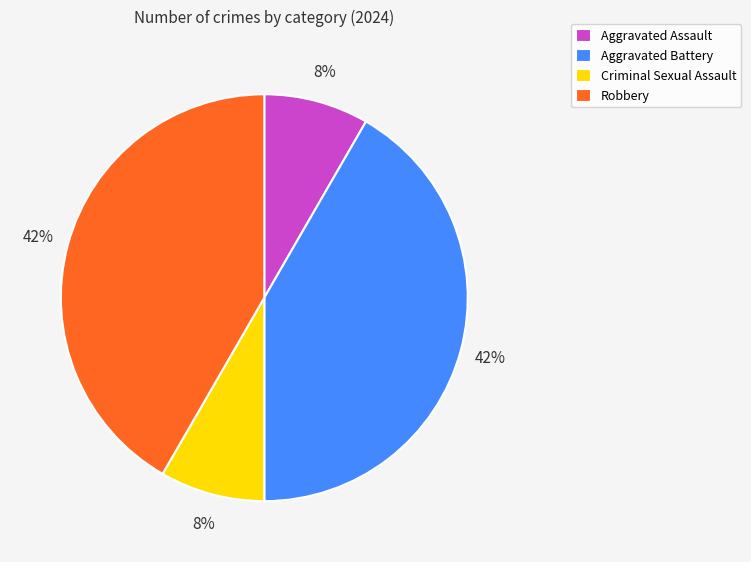

Is it true that Aggravated Battery is 42% of the pie?

True